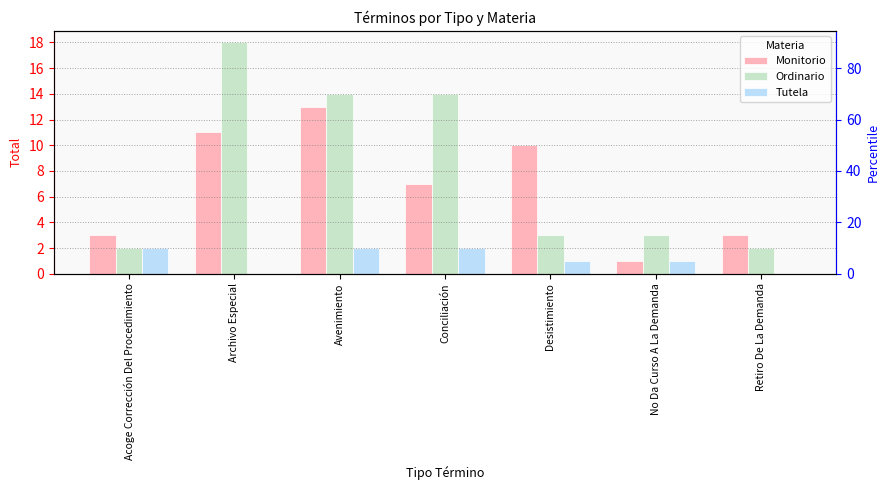

At which category is the sum across all series the highest?

Archivo Especial